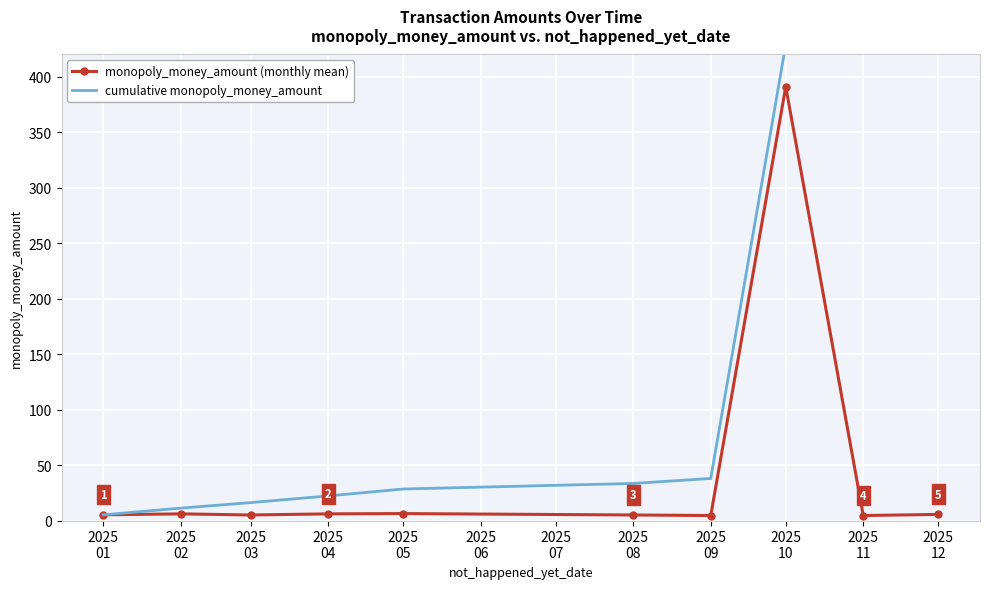

Is it true that monopoly_money_amount (monthly mean) equals 2.1 at 2025 11?

False